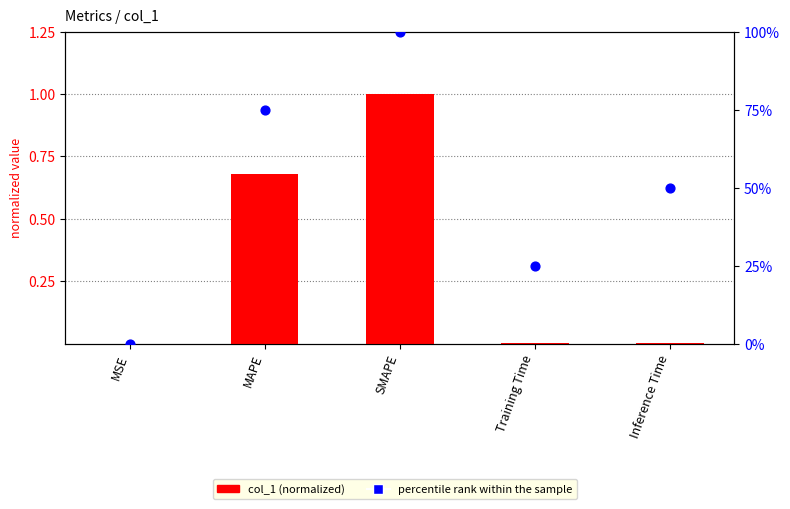

At how many categories does at least one series exceed 8?

4